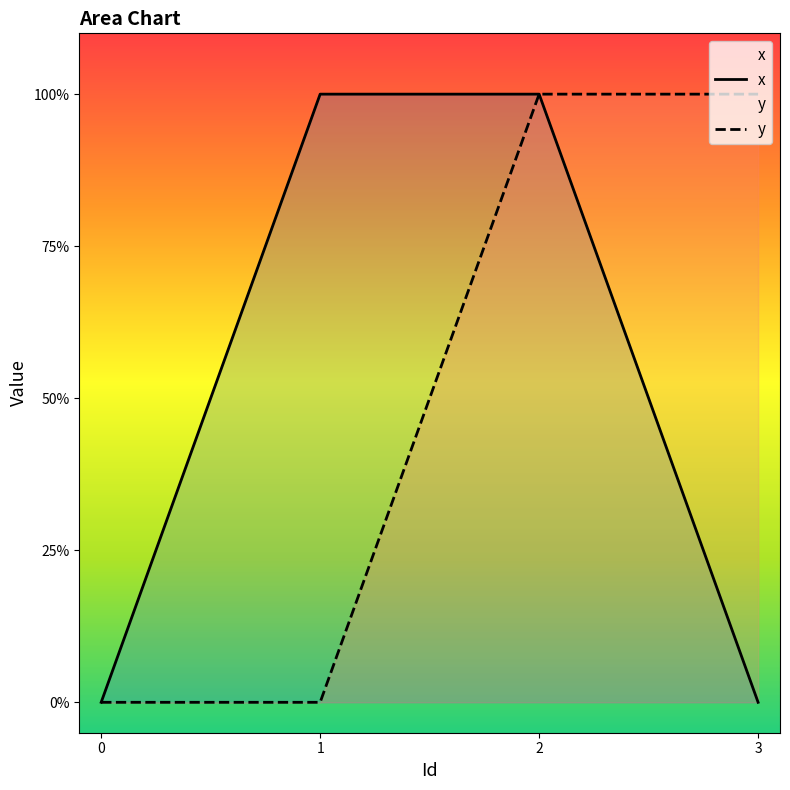

Rank the series by their maximum value, from lowest to highest.

x, y